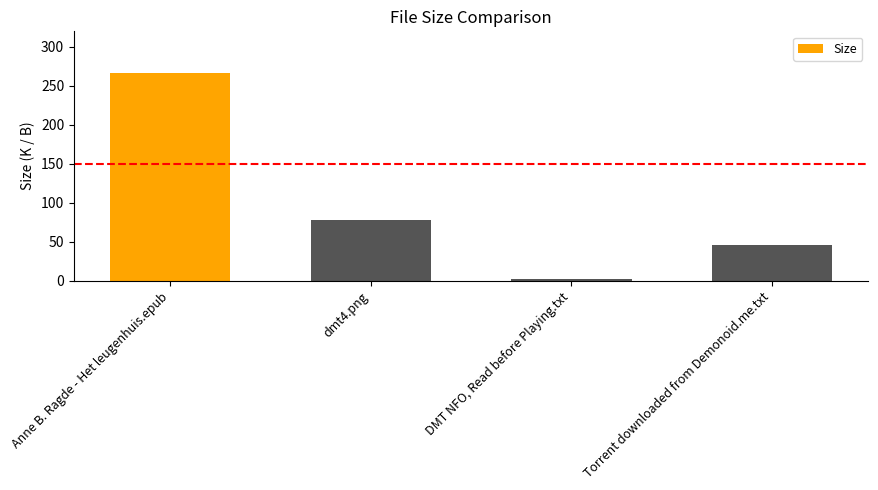

What is the ratio of the value at dmt4.png to the value at Torrent downloaded from Demonoid.me.txt?

1.7